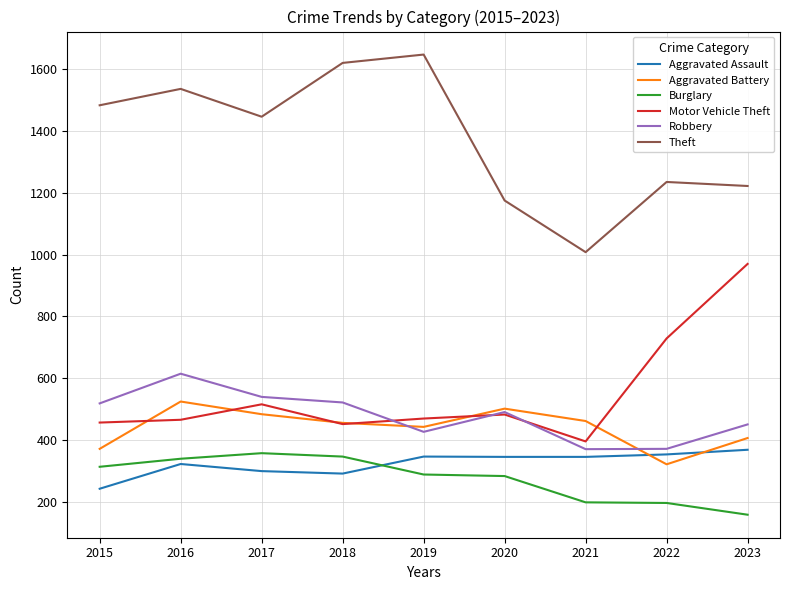

What is the average value of the Motor Vehicle Theft series?

549